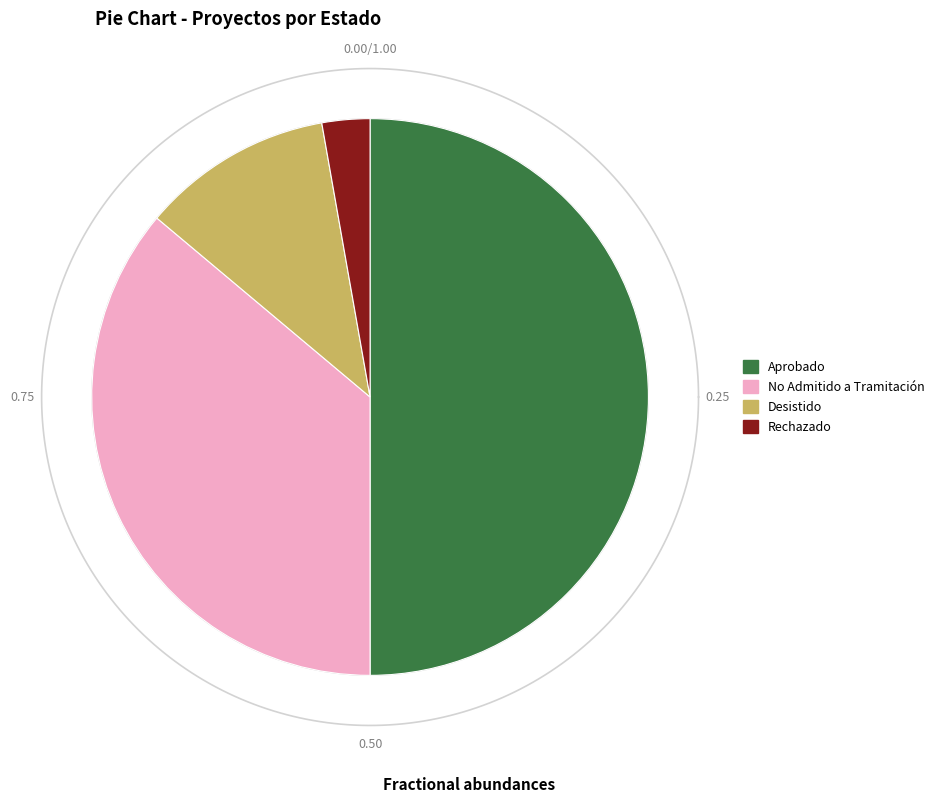

What is the largest slice in the pie chart?

Aprobado